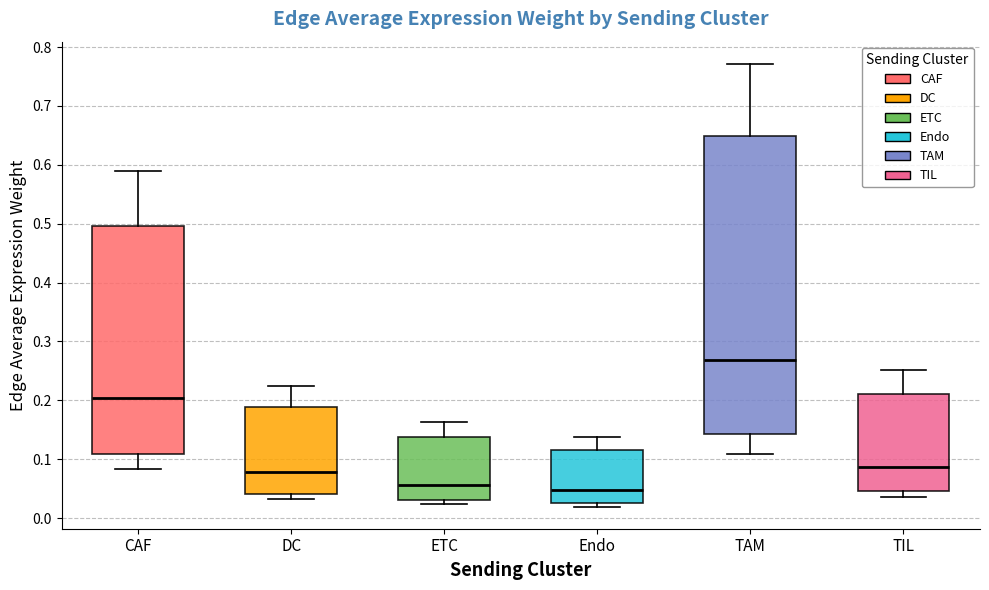

Comparing the boxes themselves (not the whiskers), which one is the tallest?

TAM